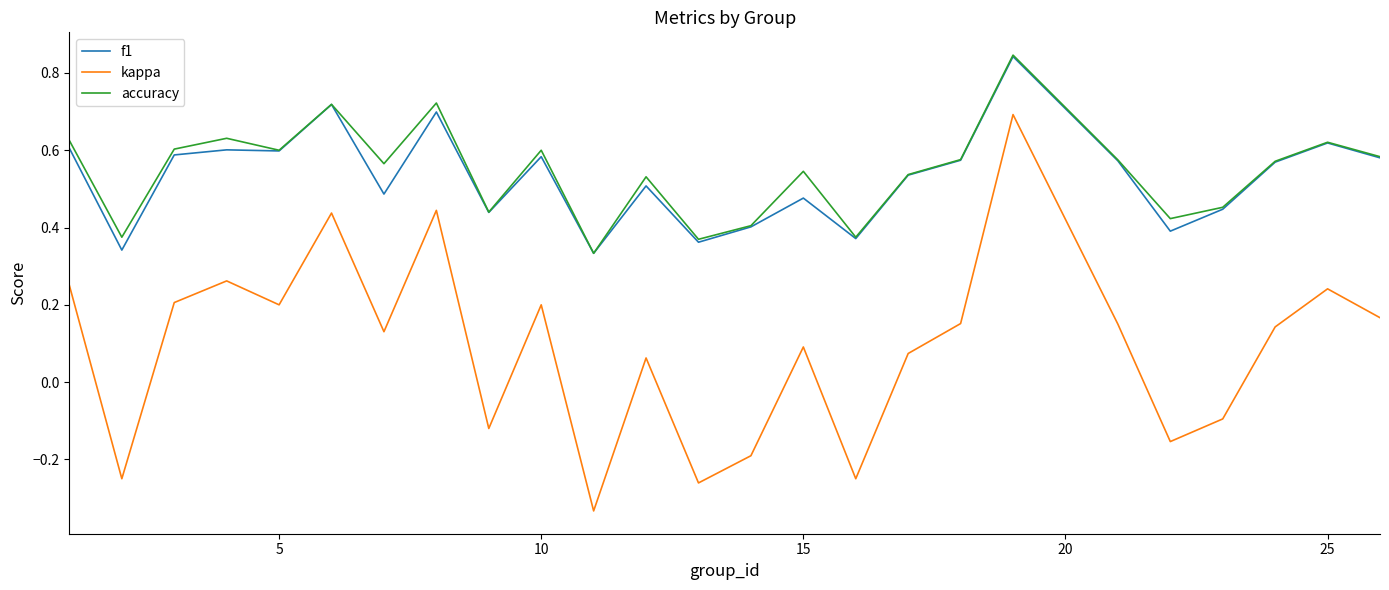

How many accuracy values are between 0 and 1?

25